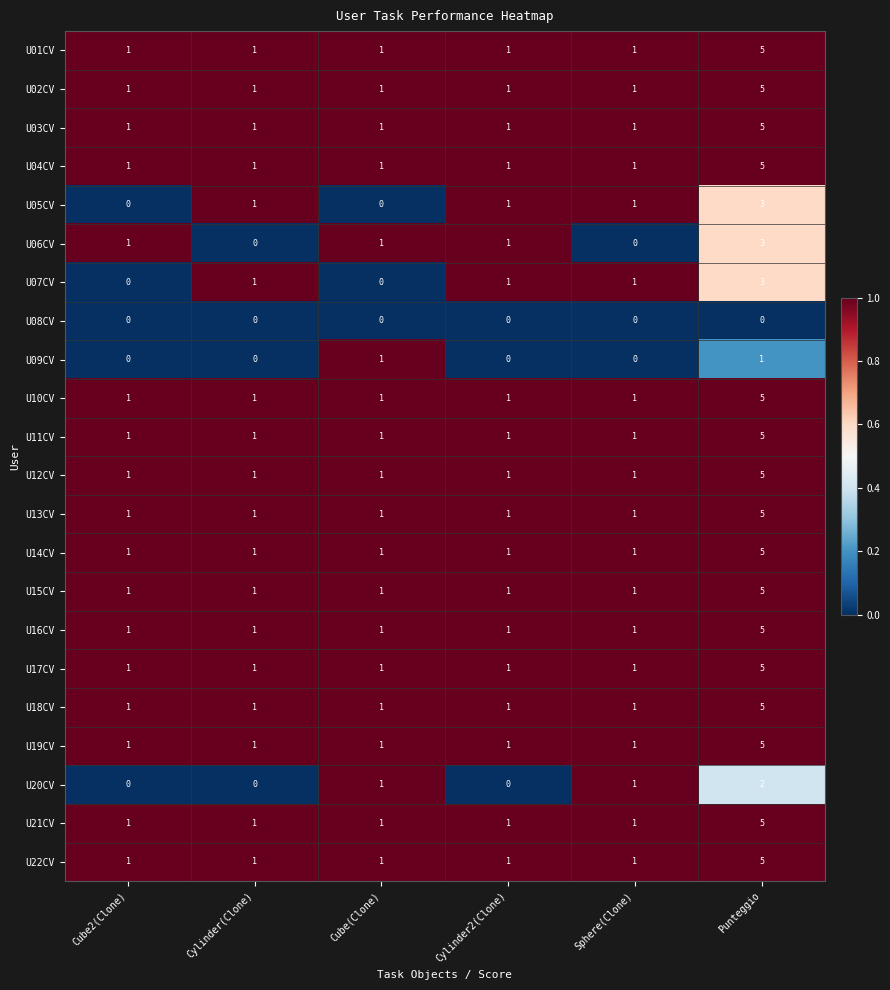

At which category is the sum across all series the highest?

Punteggio